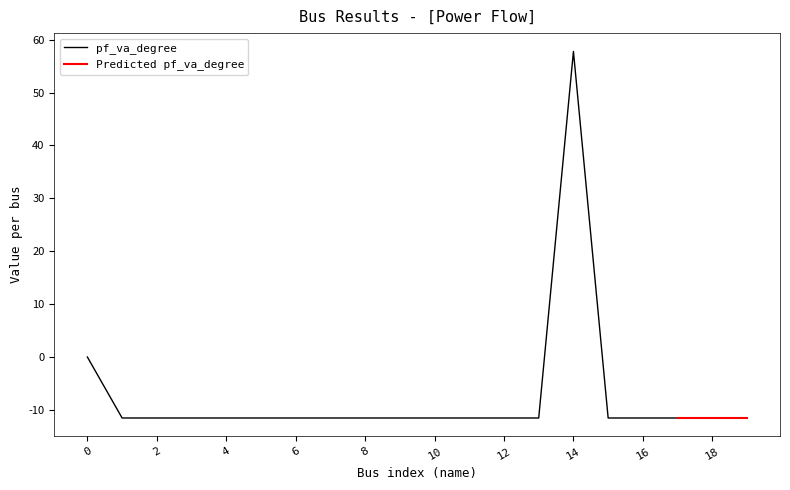

The pf_va_degree series shows 57.8 at 14. True or false?

True